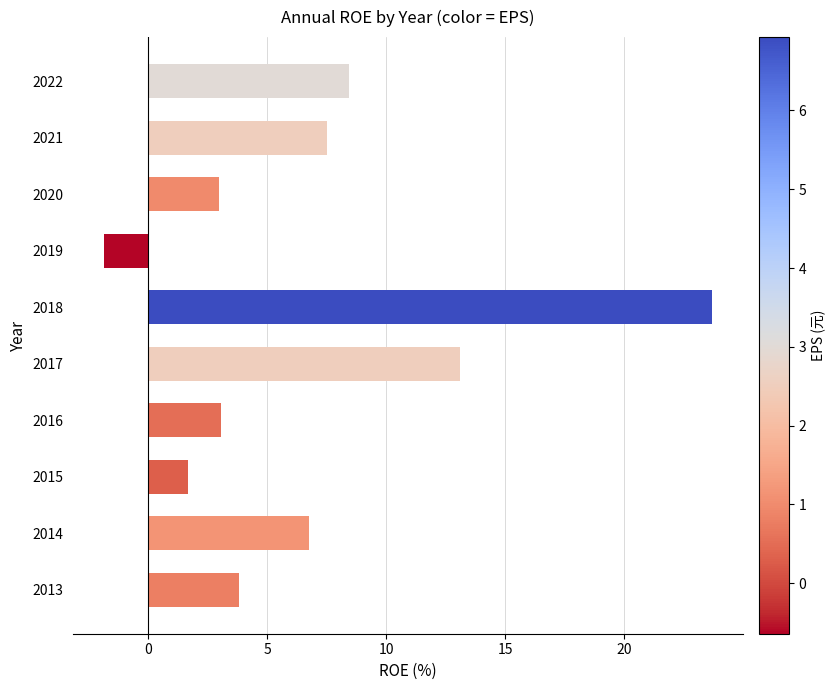

How many values are below zero?

1